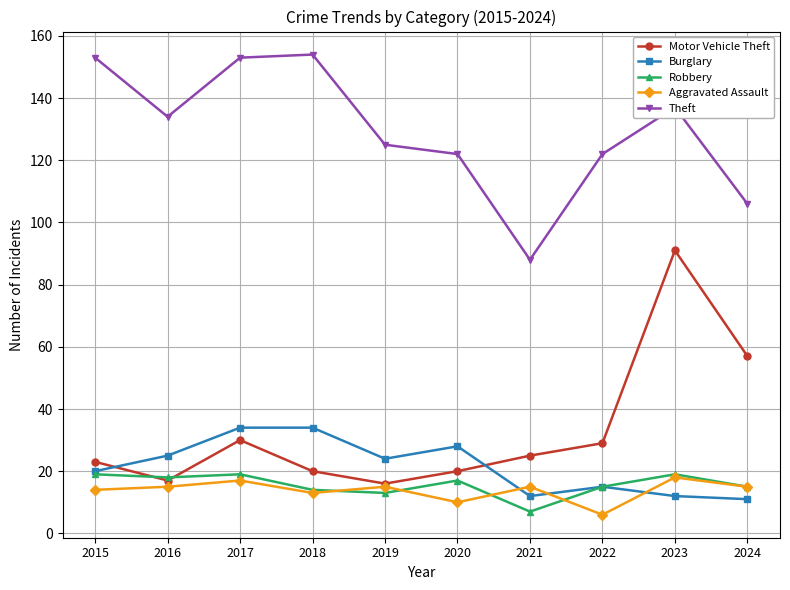

What is the greatest value displayed?

154